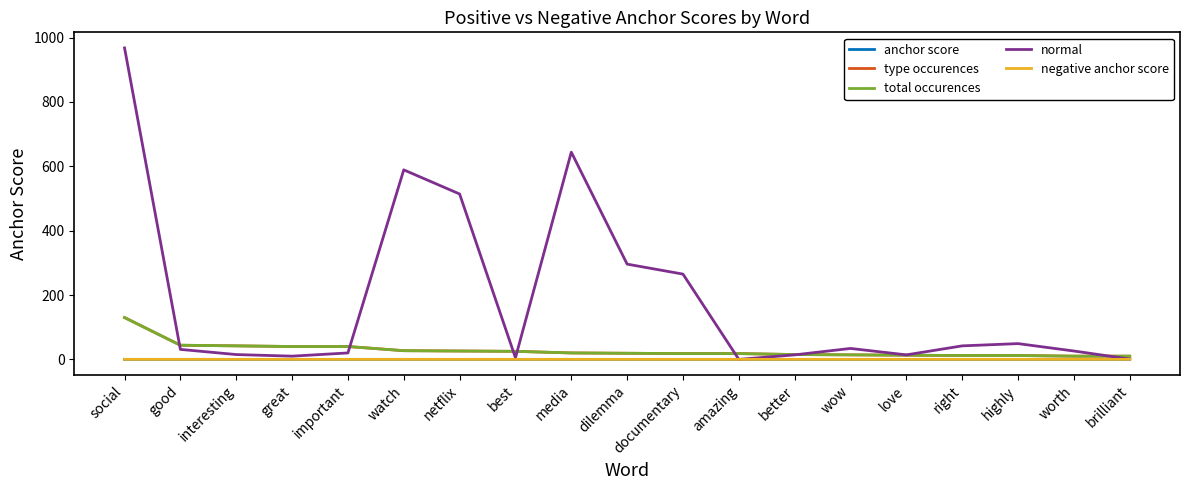

Is this an area chart (filled region under the line)?

No